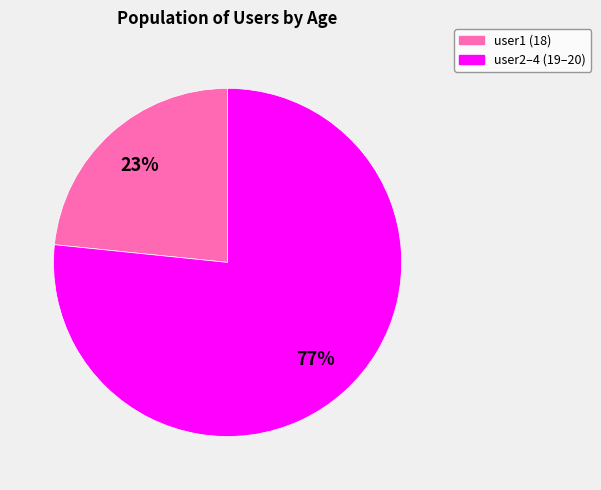

Is there any slice that represents more than half of the pie?

Yes